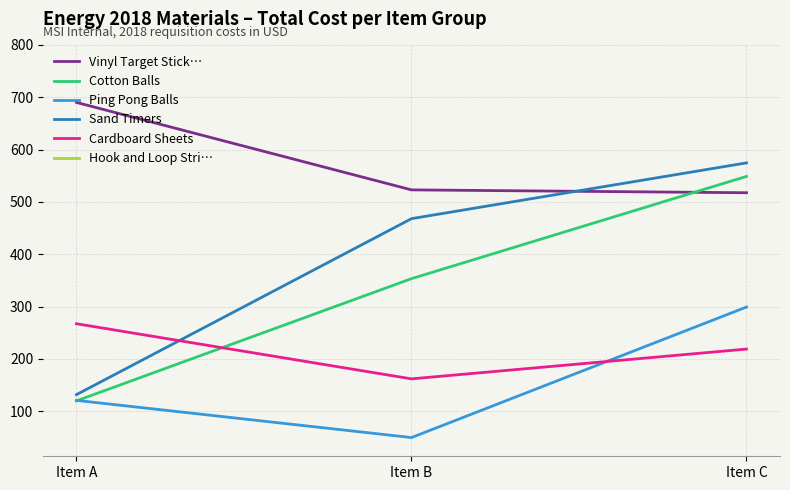

Between Item A and Item C, which series saw the biggest shift?

Sand Timers